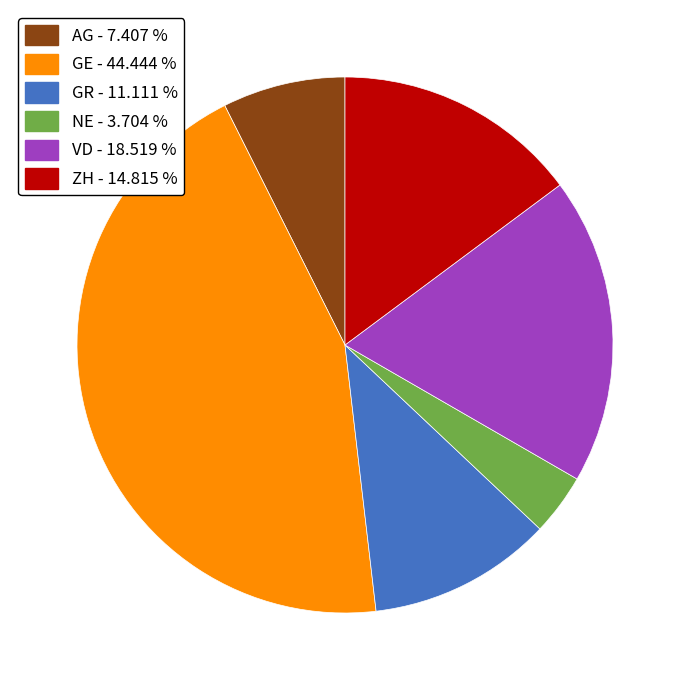

Is the sum of NE and AG greater than half?

No